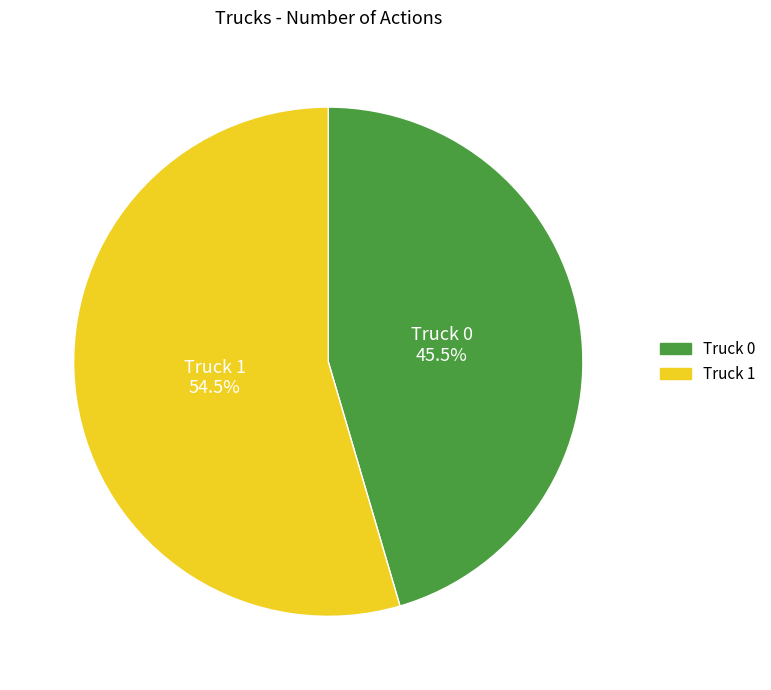

Does any single category account for the majority?

Yes